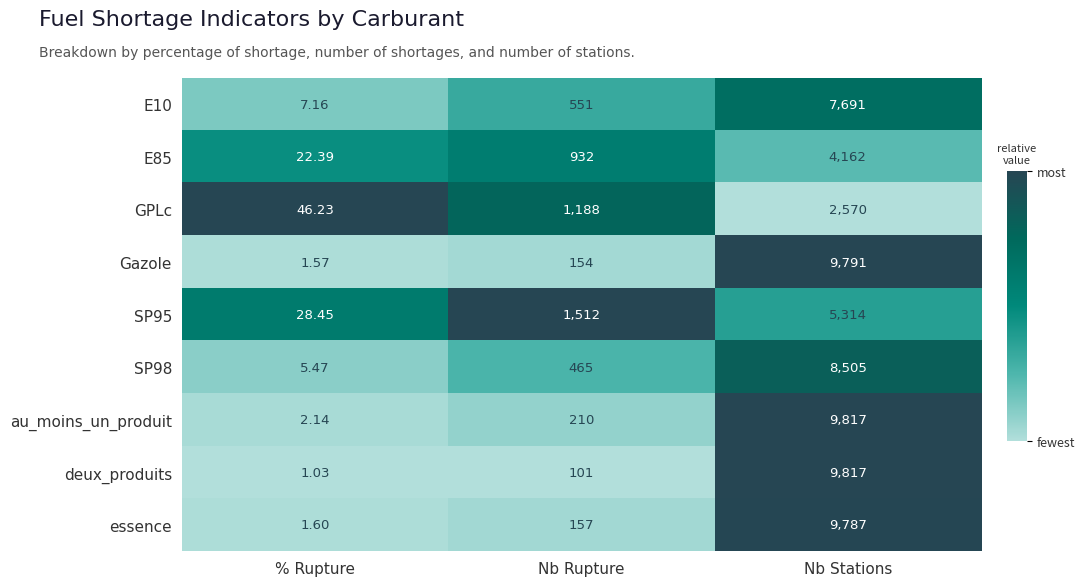

How many categories are shown in the chart?

3